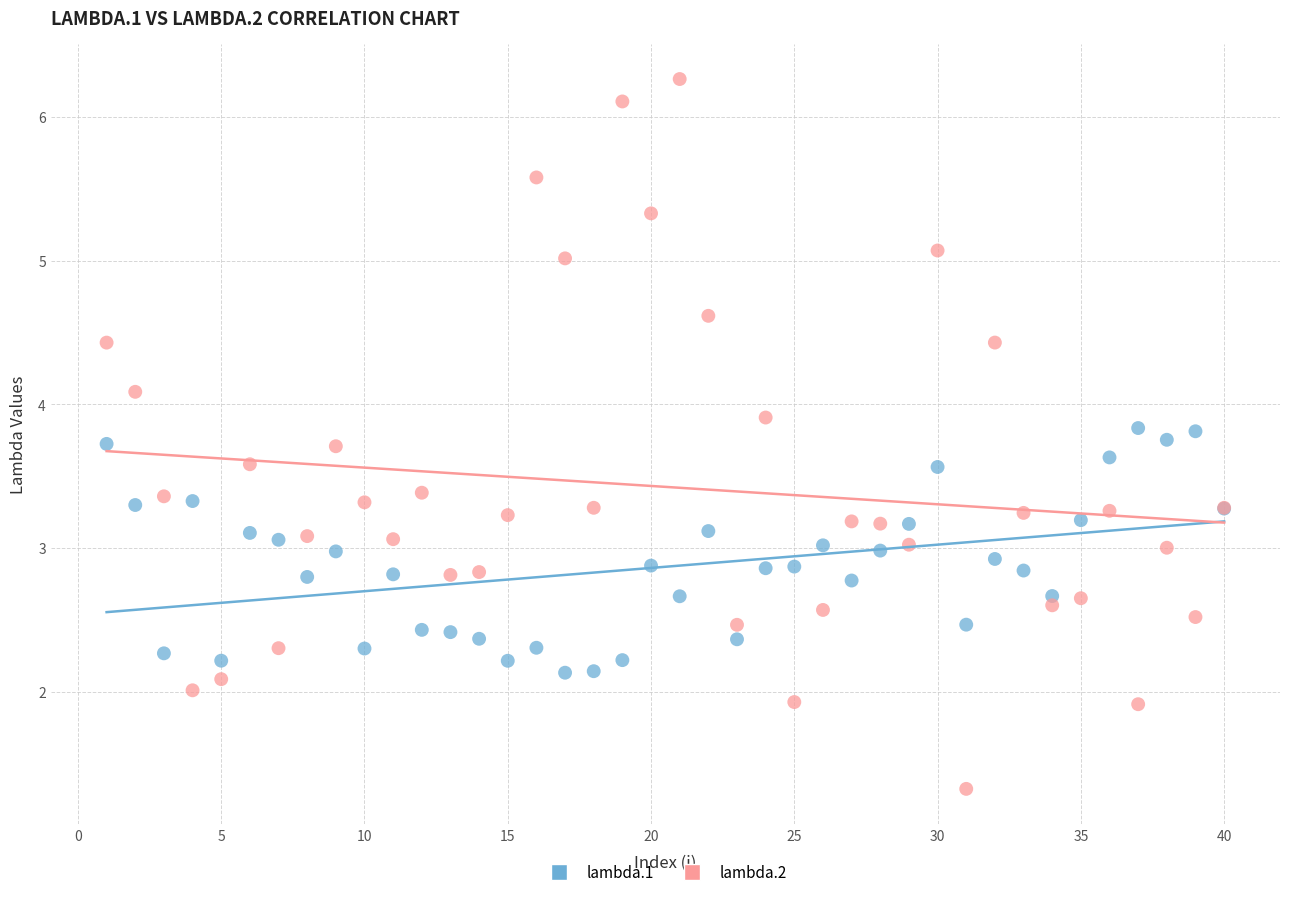

What are all the series names shown in the legend?

lambda.1, lambda.2